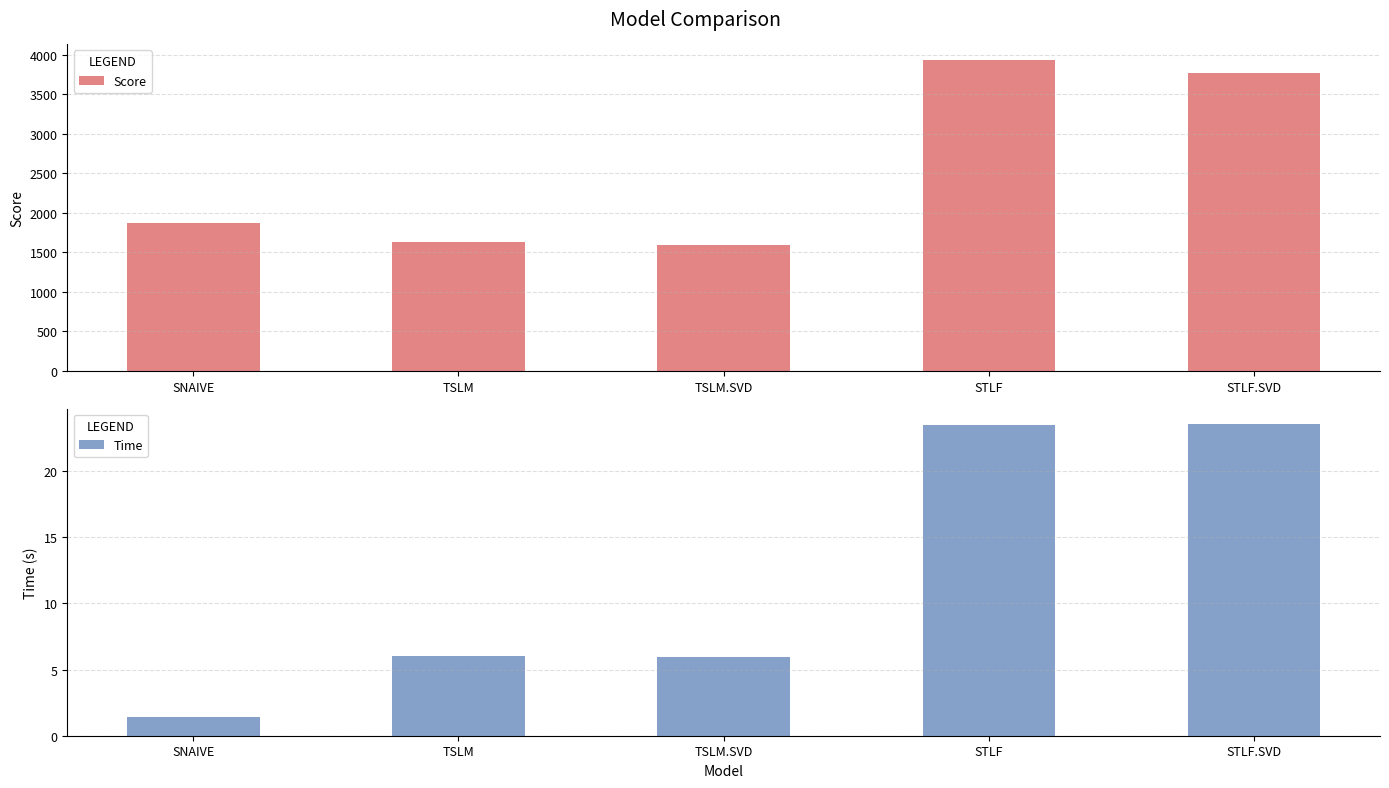

Rank the series by their maximum value, from highest to lowest.

Score, Time